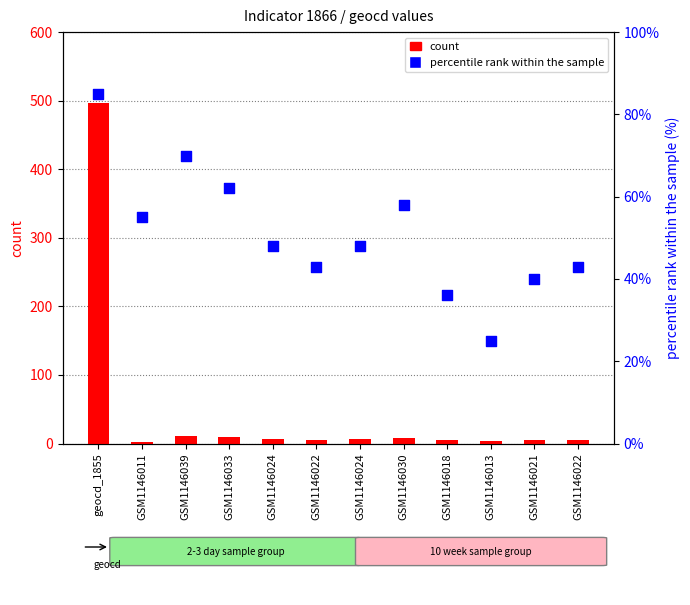

What are all the series names shown in the legend?

count, percentile rank within the sample